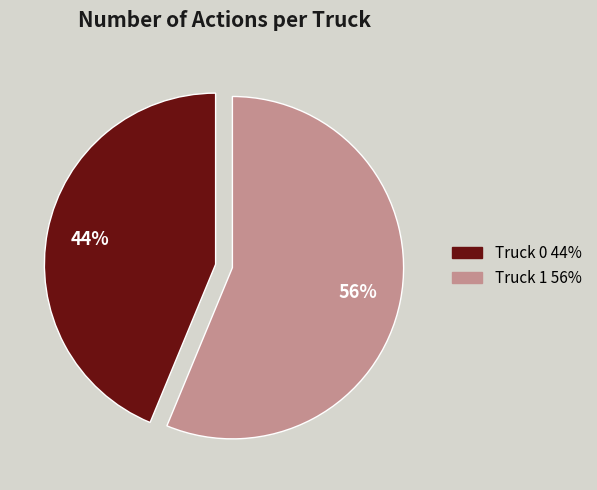

The Truck 1 slice represents 56% of the pie. True or false?

True